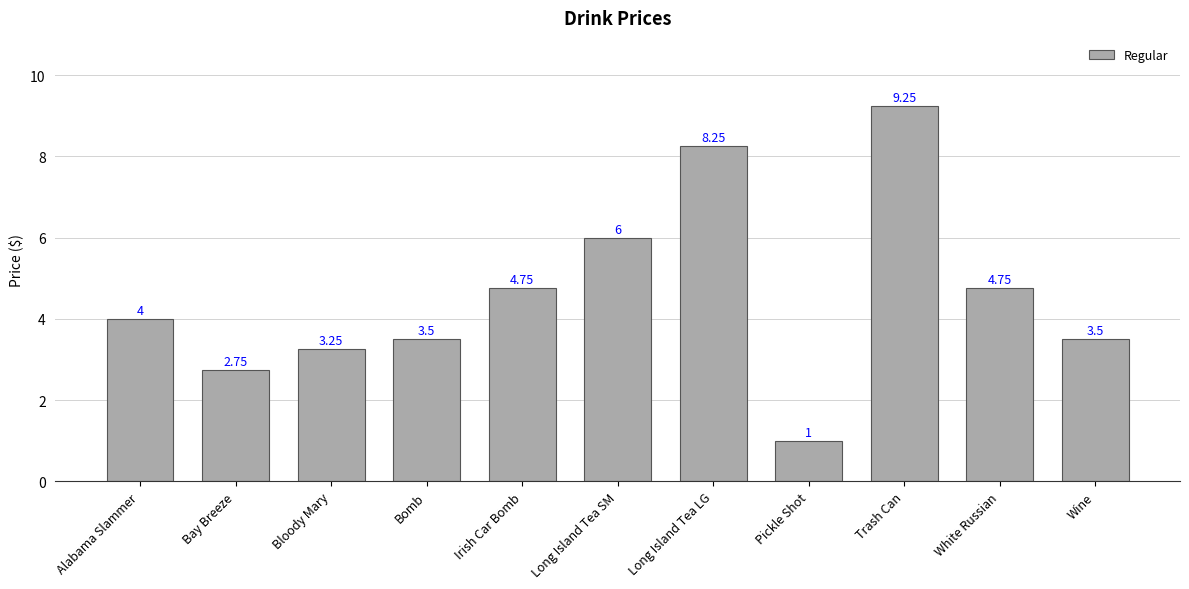

What is the label of the 8th bar from the left?

Pickle Shot